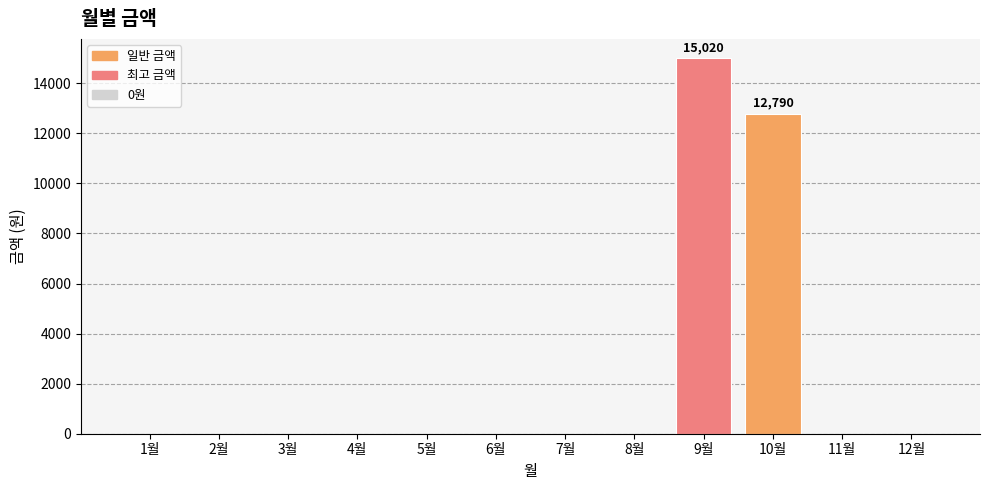

What is the change in value from 6월 to 10월?

+12790